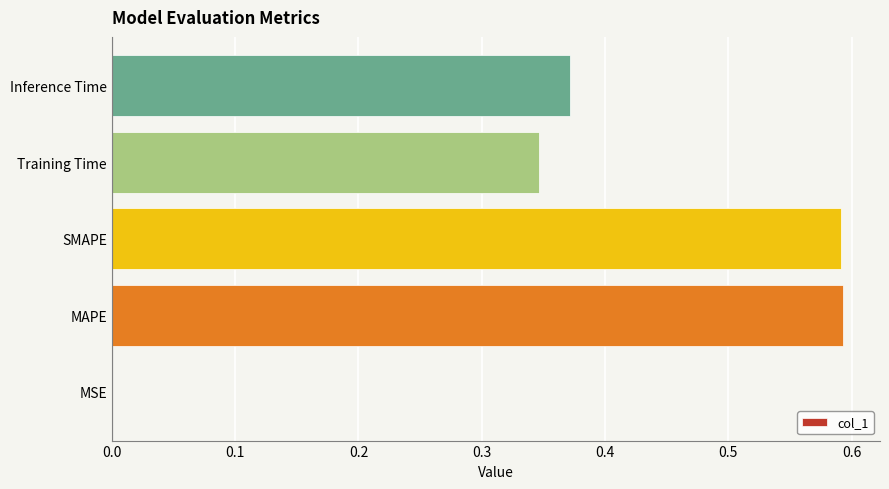

Between MAPE and Inference Time, which is larger?

MAPE